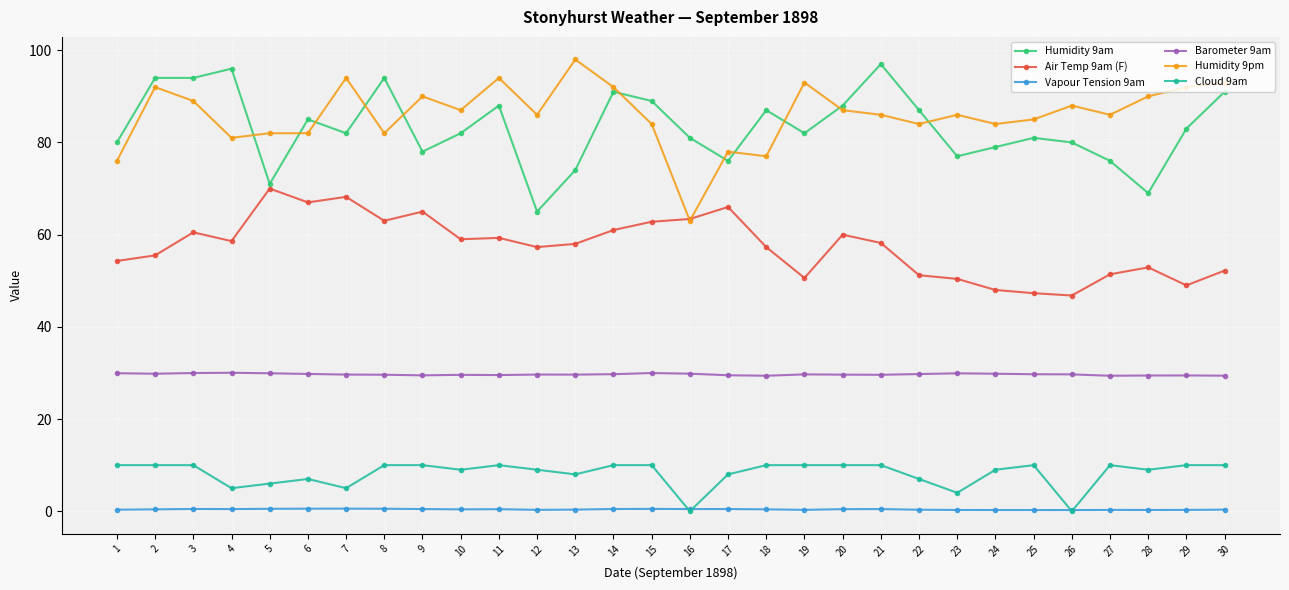

Is it true that Humidity 9pm equals 77.0 at 18?

True